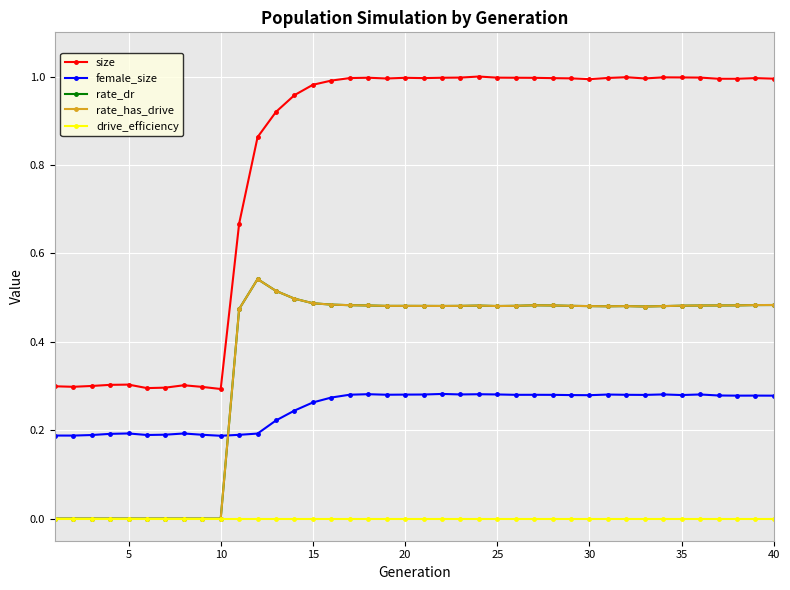

Is this an area chart (filled region under the line)?

No